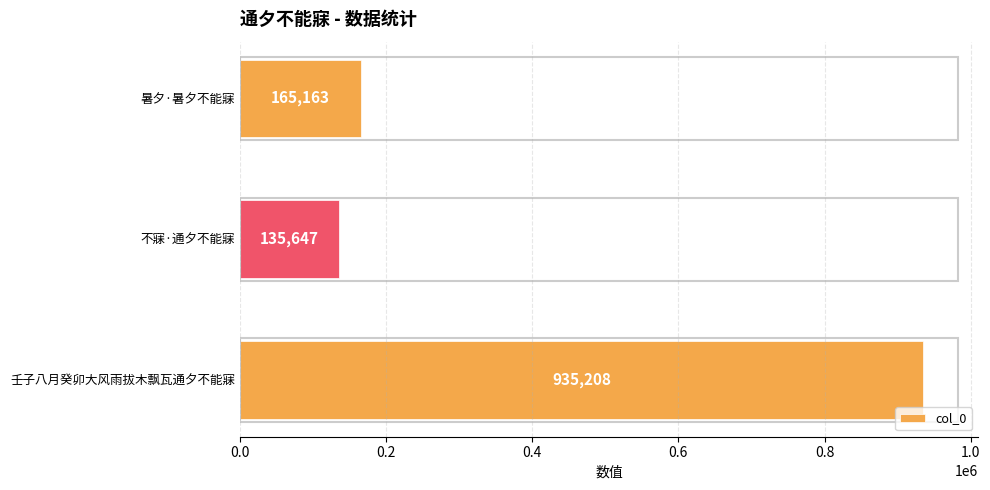

Between 不寐·通夕不能寐 and 暑夕·暑夕不能寐, which is larger?

暑夕·暑夕不能寐